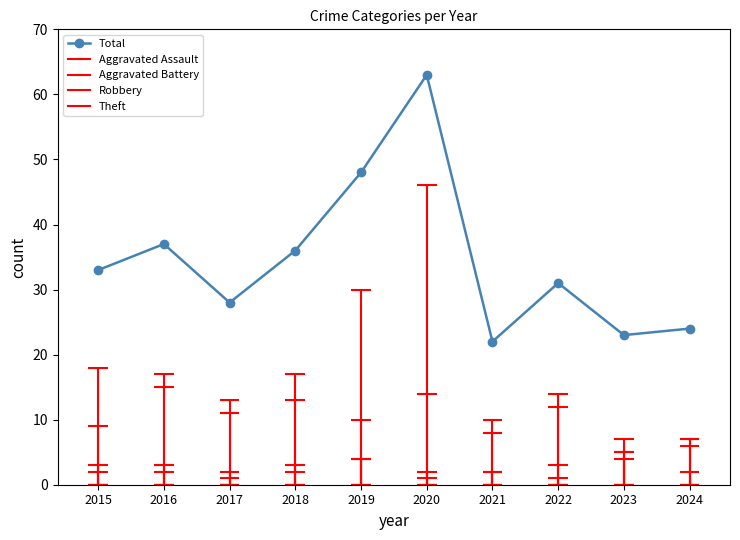

Rank the categories by value from highest to lowest.

2020, 2019, 2016, 2018, 2015, 2022, 2017, 2024, 2023, 2021